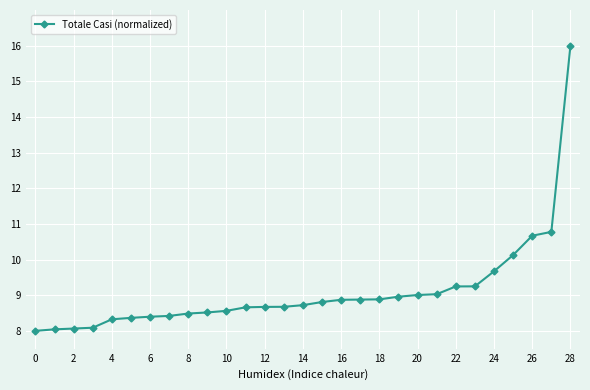

What is the sum of all values?

264.1